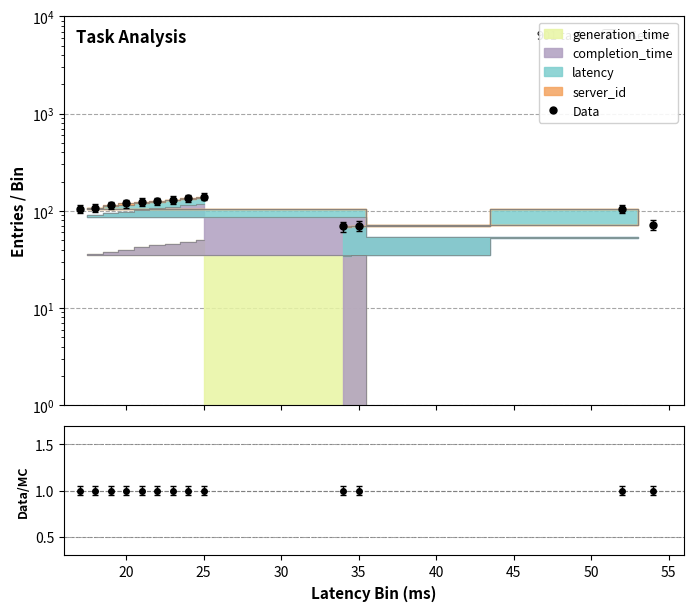

Is this an area chart (filled region under the line)?

No